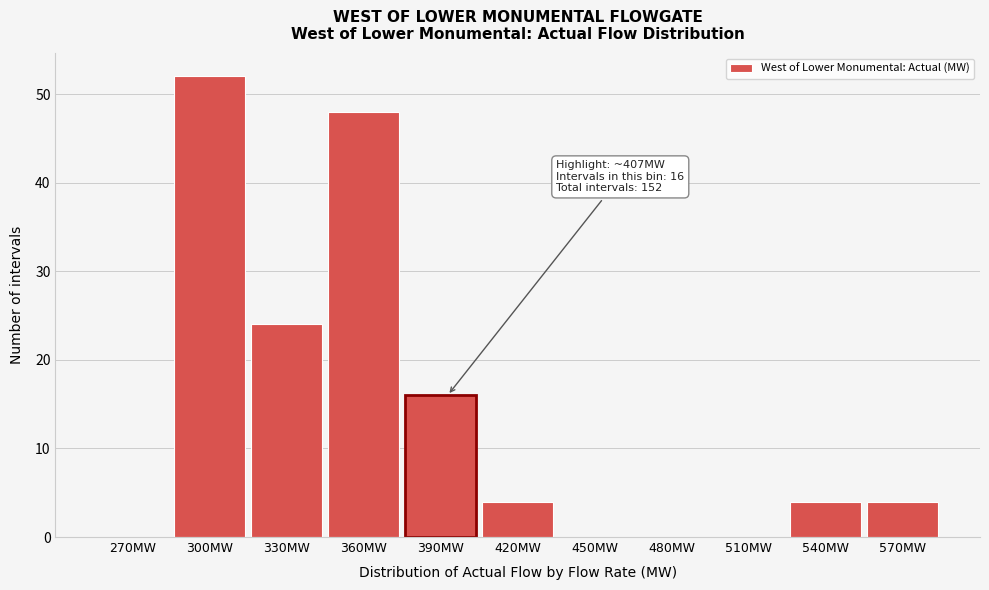

Reading left to right, what are all the values shown in this chart?

270MW=0	300MW=52	330MW=24	360MW=48	390MW=16	420MW=4	450MW=0	480MW=0	510MW=0	540MW=4	570MW=4